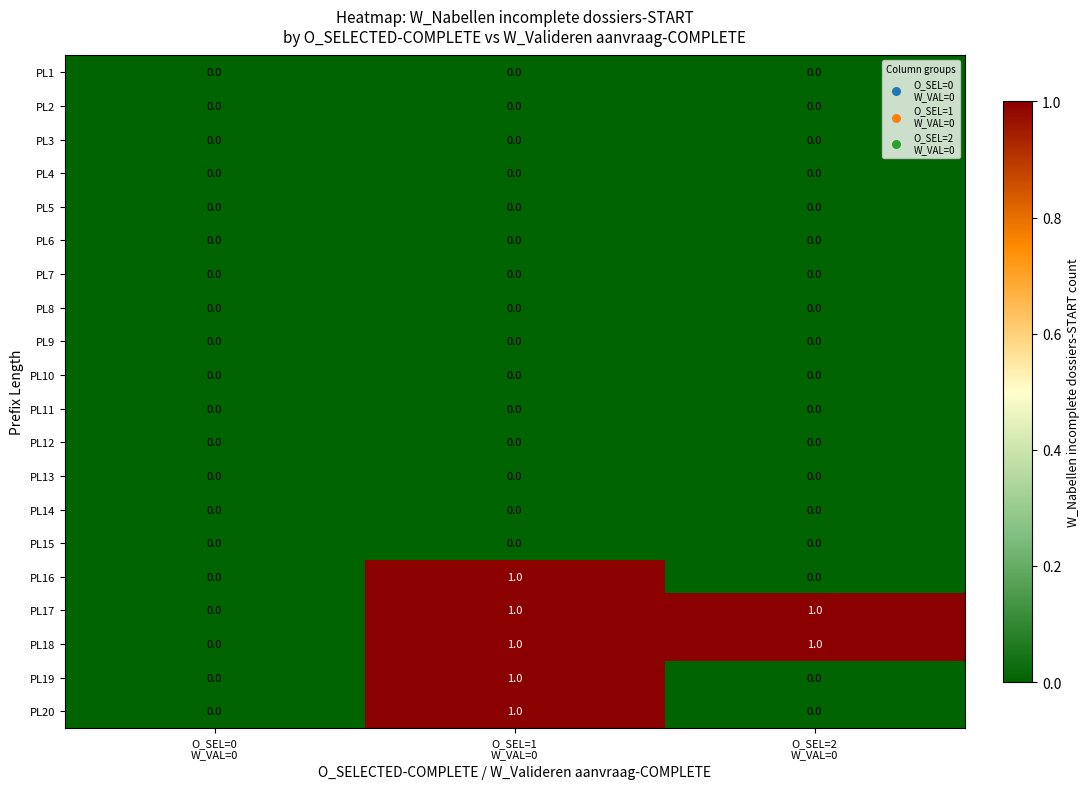

How many PL16 values are between 0 and 1?

3